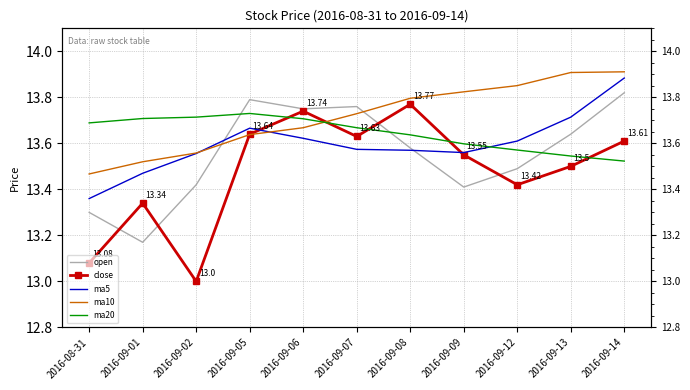

What are all the series names shown in the legend?

open, close, ma5, ma10, ma20